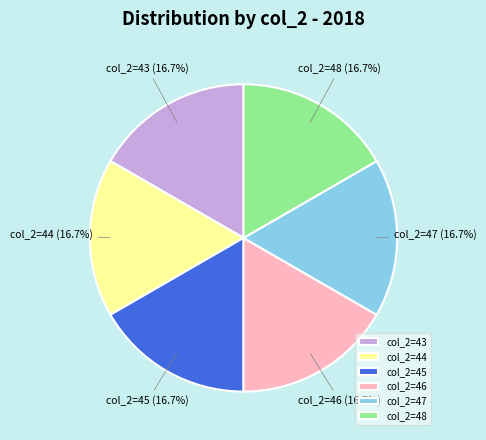

What percentage is NOT represented by col_2=43?

83.3%